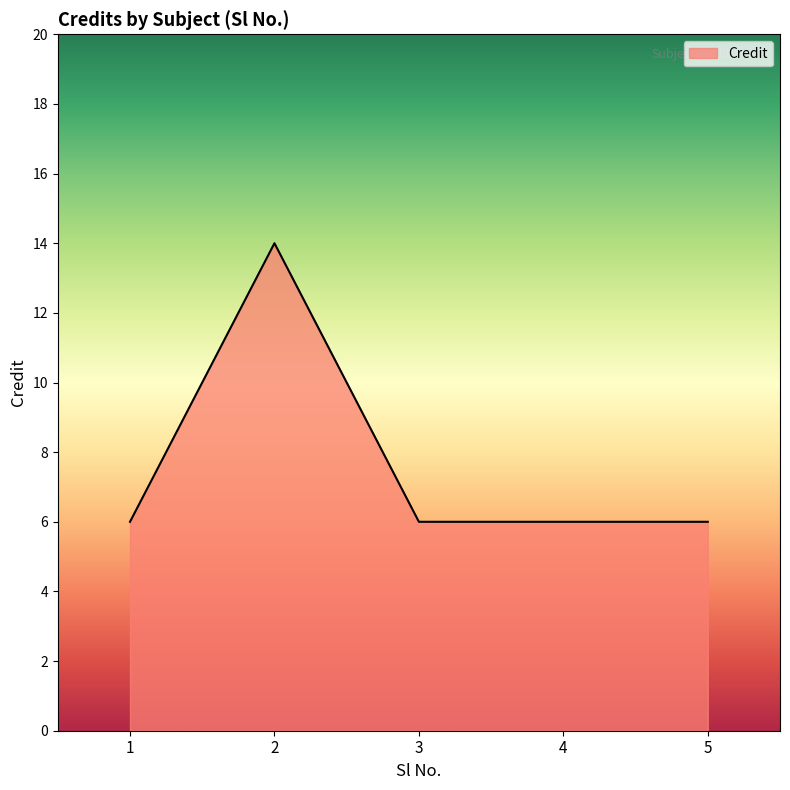

What is the average value?

8